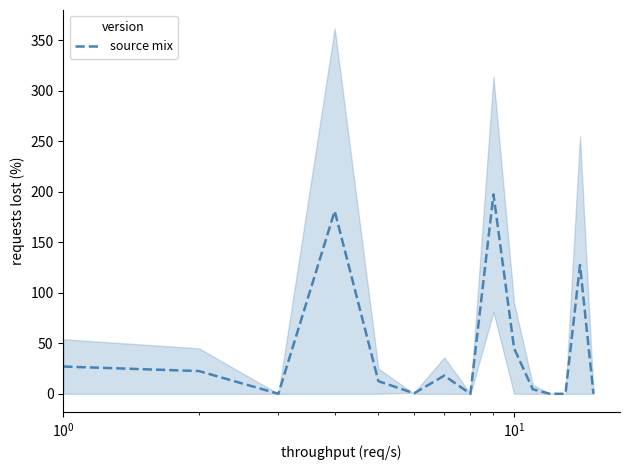

What is the maximum value for source mix?

197.5